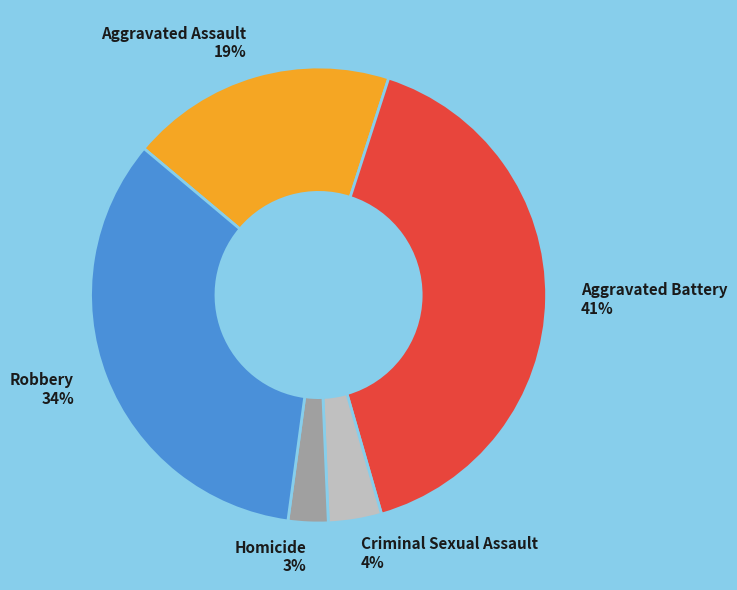

Count the number of slices in the pie.

5